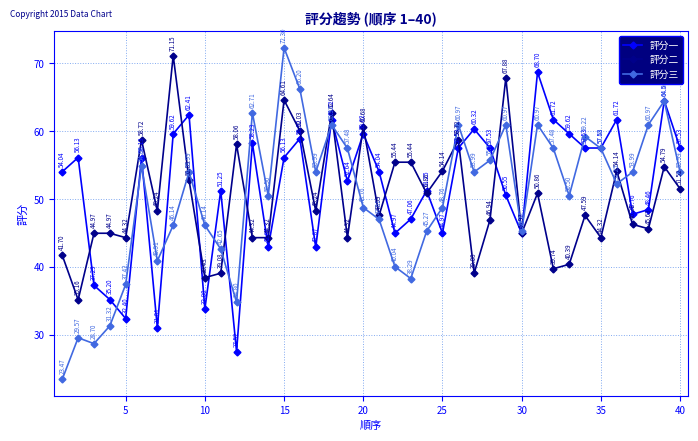

Which series has the largest range (max minus min)?

評分三